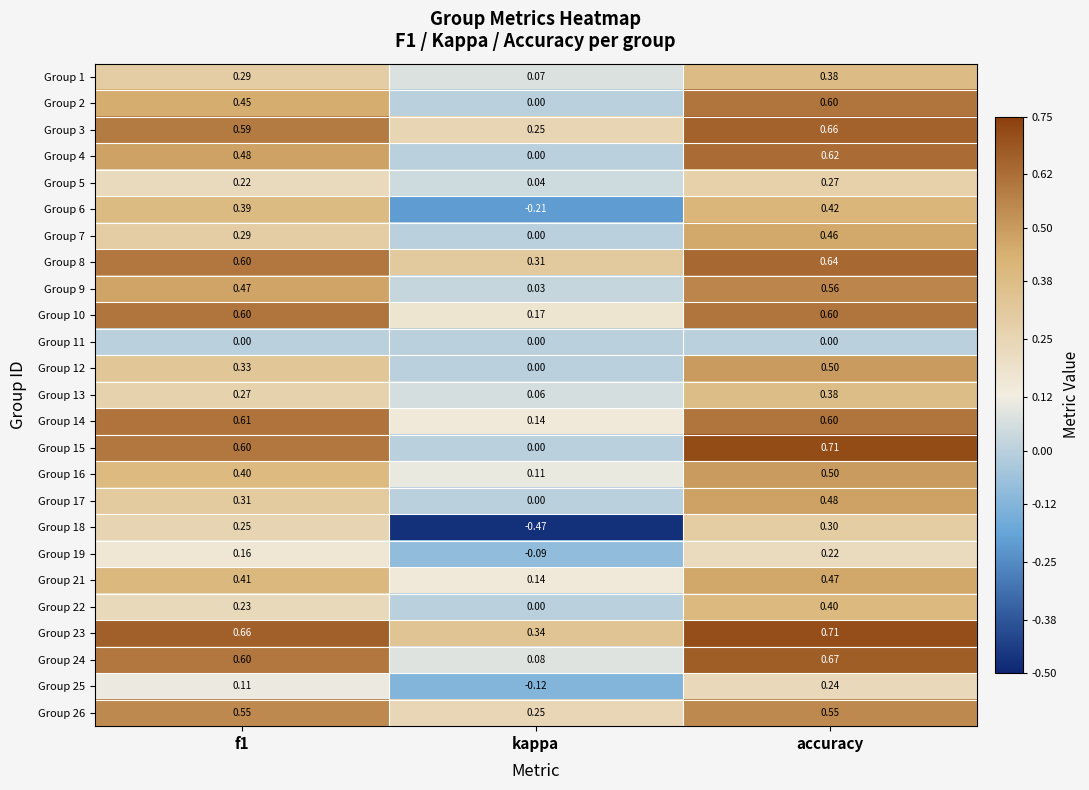

Is the value of Group 13 at kappa greater than the value of Group 18 at kappa?

Yes